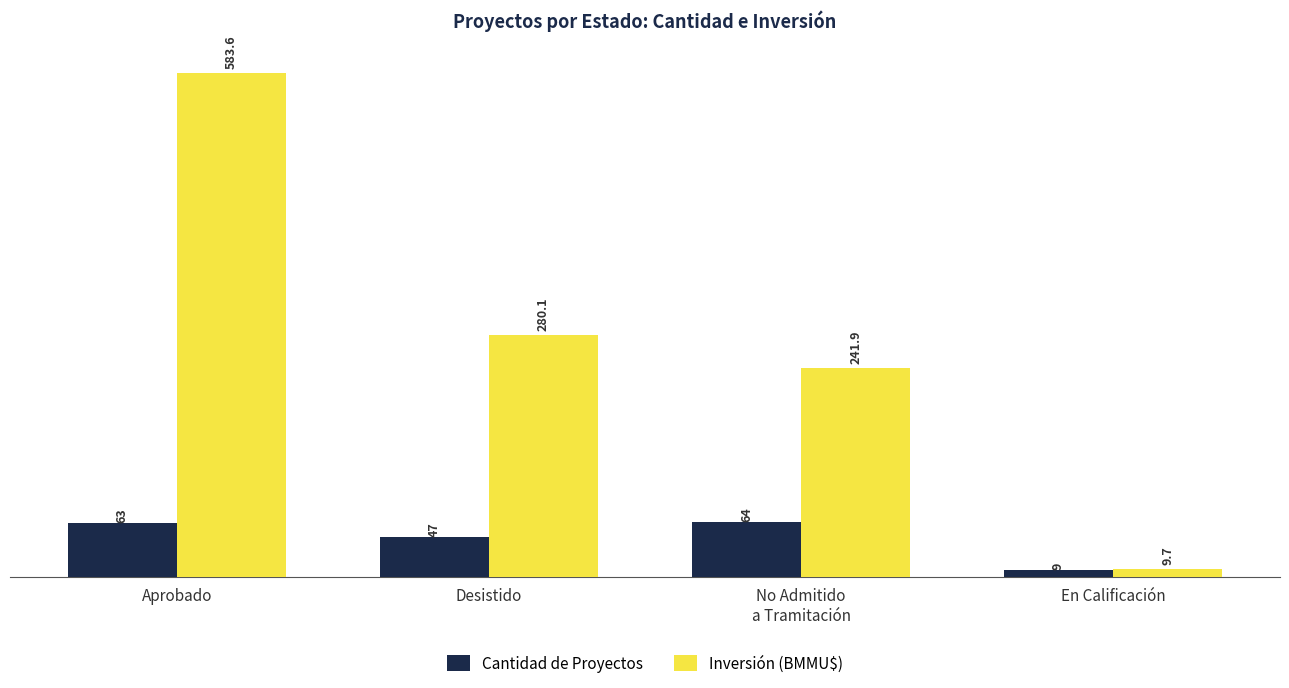

What are all the series names shown in the legend?

Cantidad de Proyectos, Inversión (BMMU$)